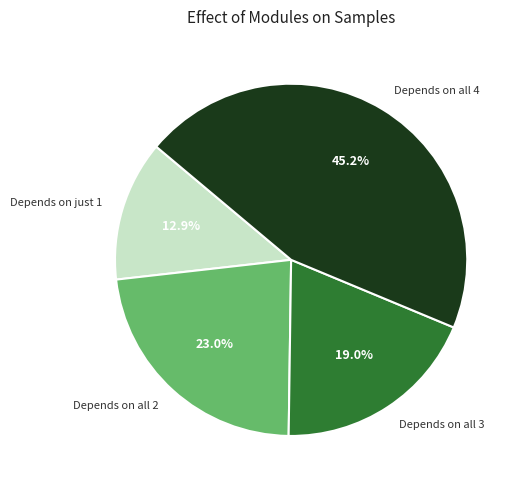

Rank the categories by value from lowest to highest.

Depends on just 1, Depends on all 3, Depends on all 2, Depends on all 4